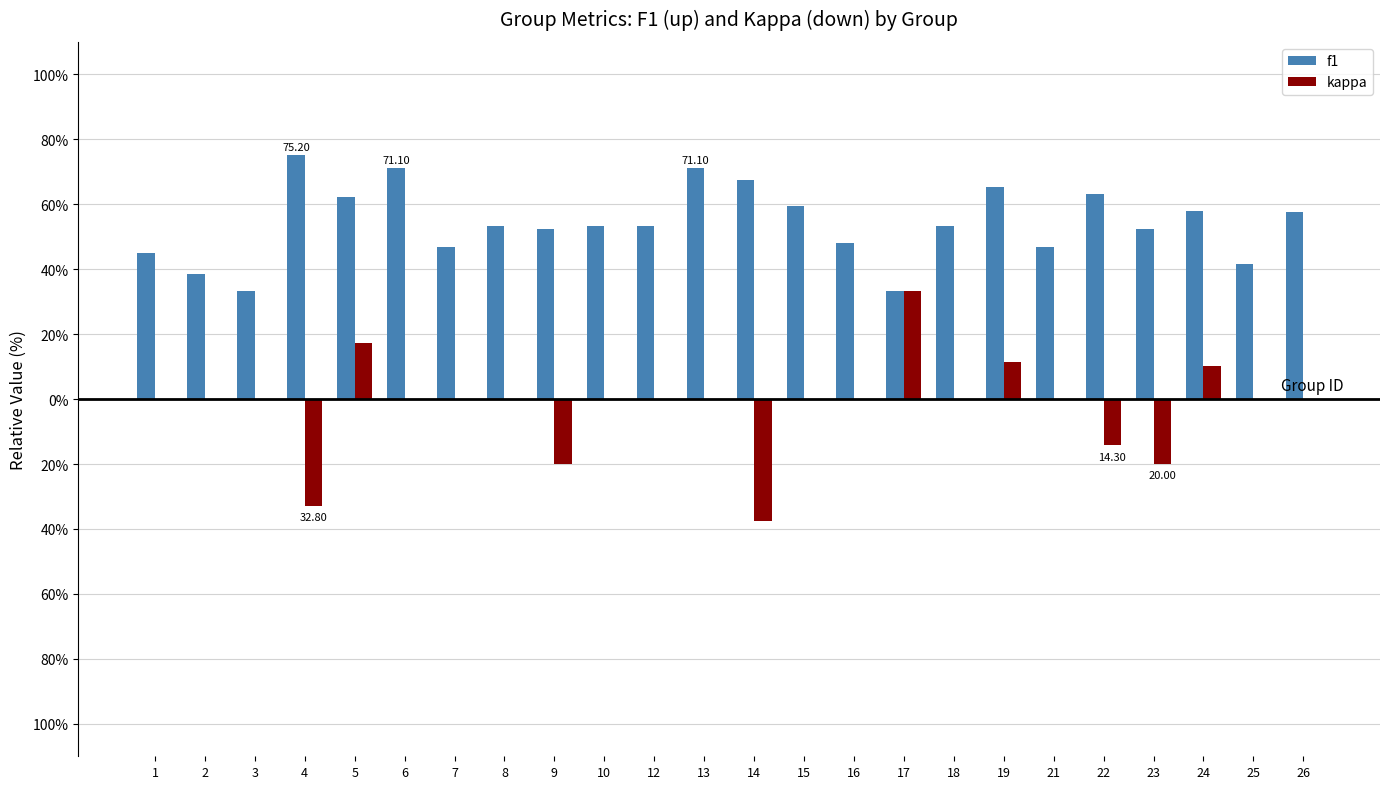

What are all the series names shown in the legend?

f1, kappa